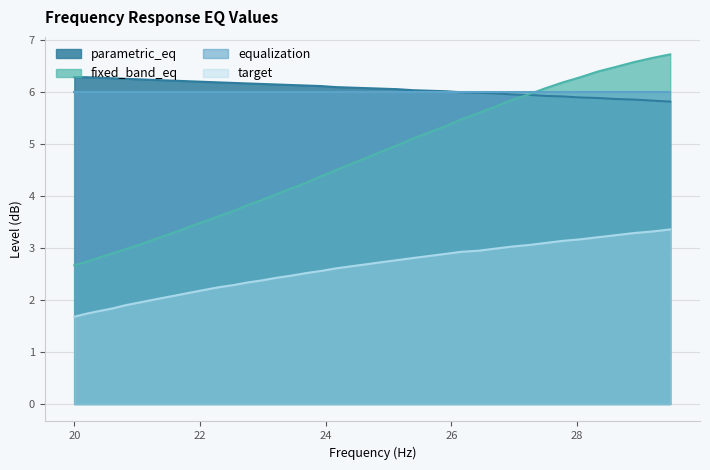

What is the smallest value displayed?

1.7